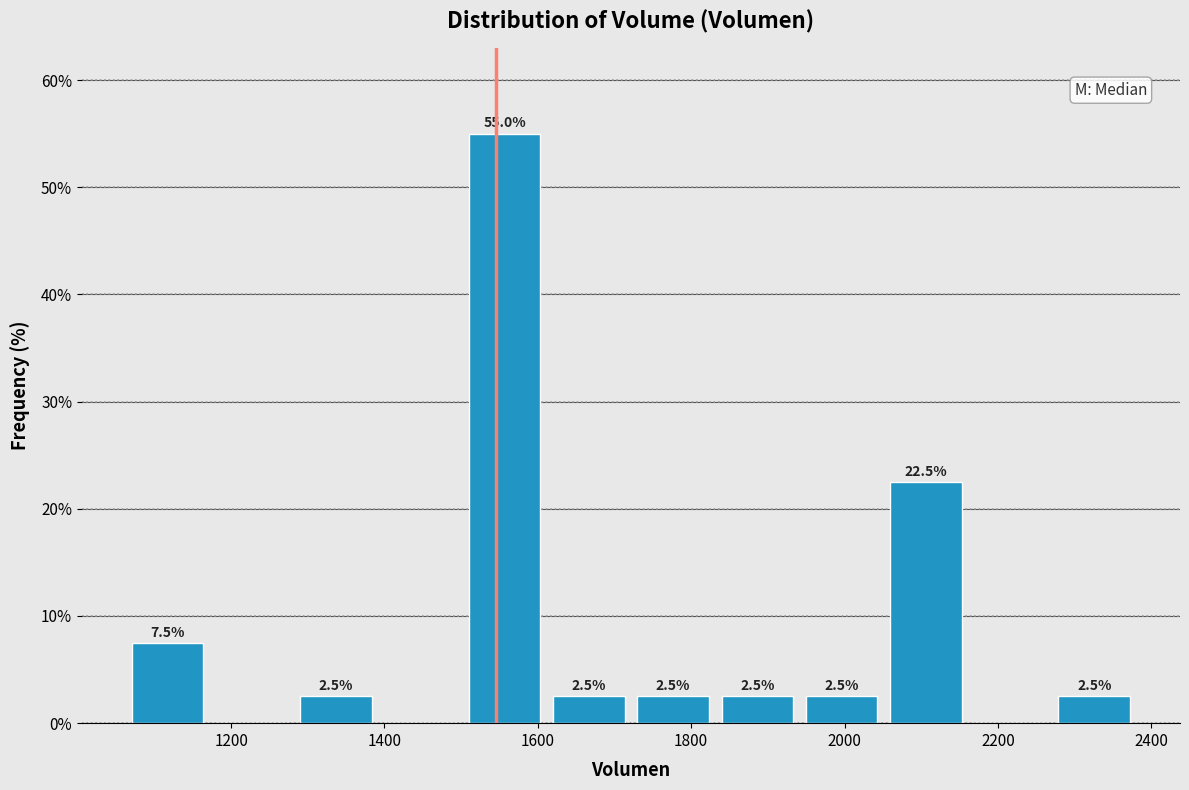

Over which range of the x-axis is the bar tallest?

1500 to 1620